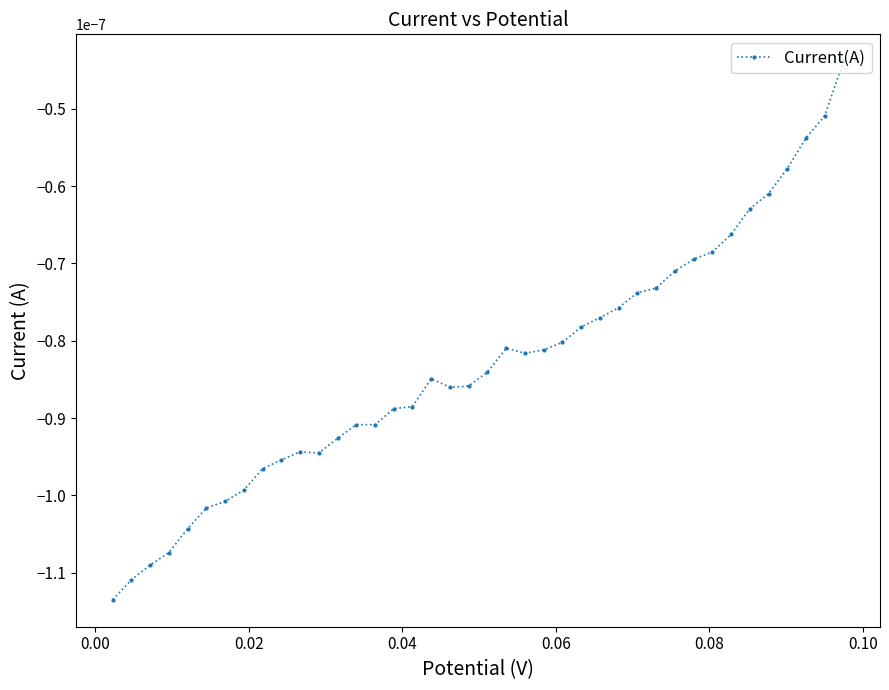

Count the number of categories in the chart.

40